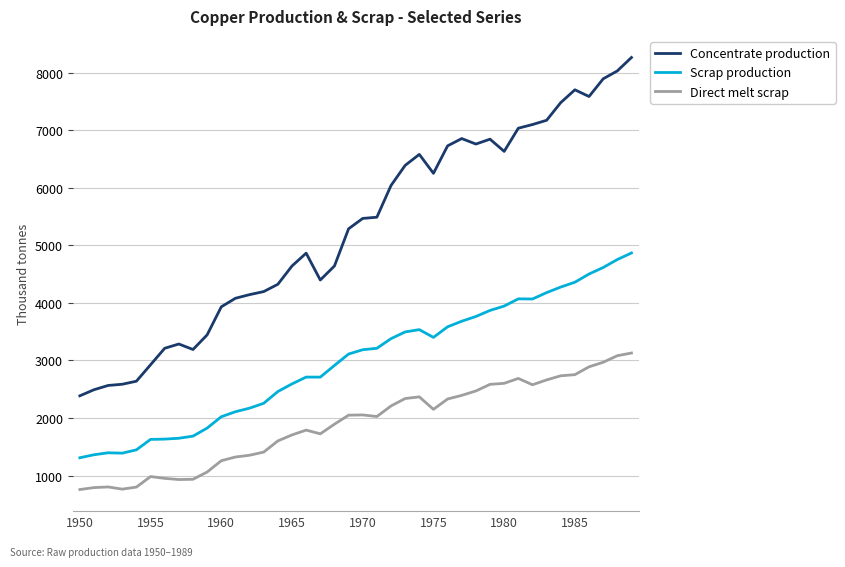

What is the average value of the Scrap production series?

2978.7